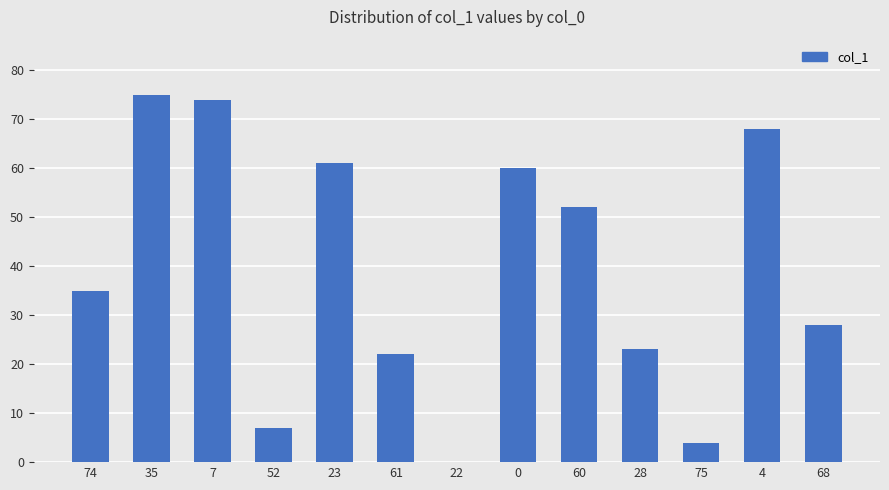

Between 23 and 7, which is larger?

7